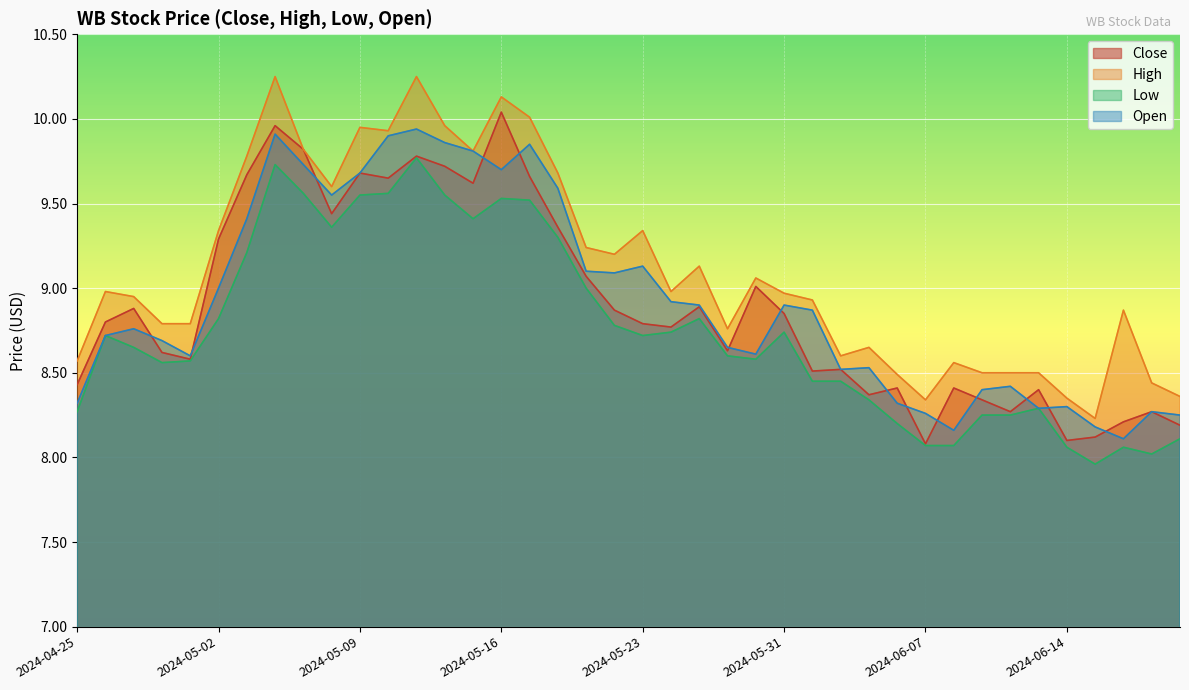

True or false: Close has a value of 5.2 at 2024-04-29.

False